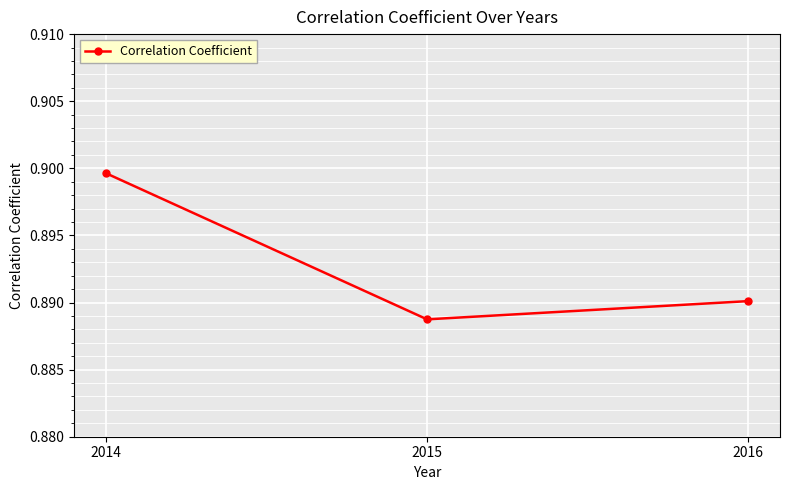

The value at 2015 is 0.5. True or false?

False